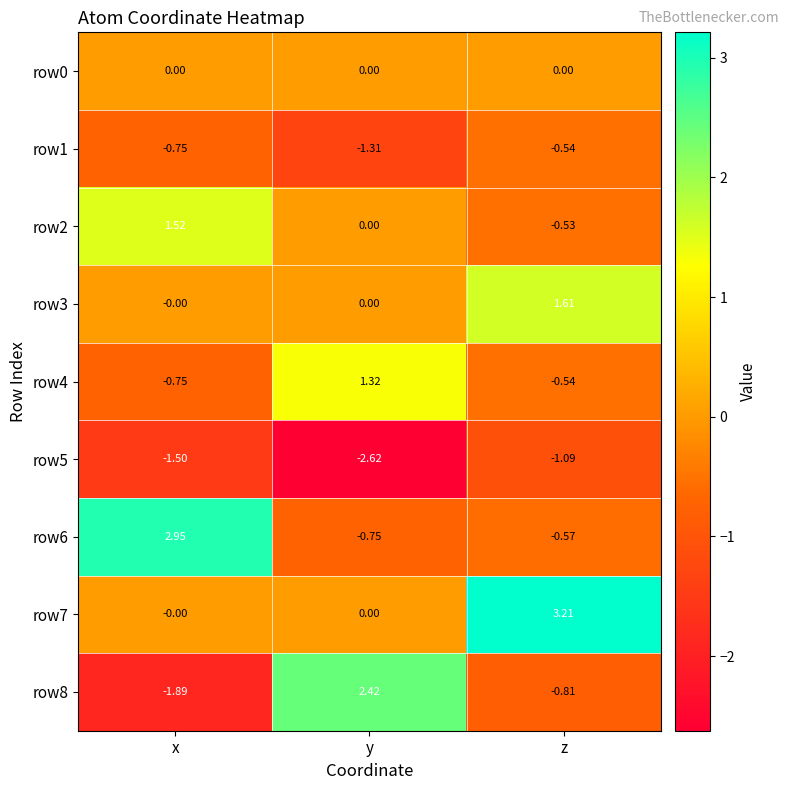

At which category is the sum across all series the highest?

z